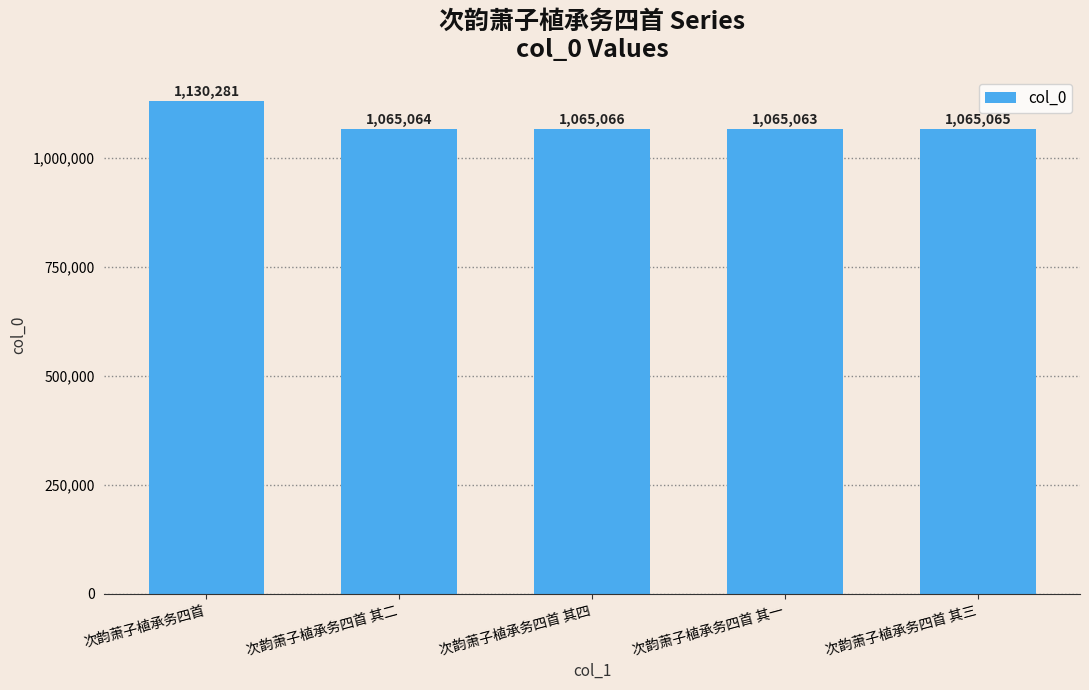

List the labels in order of value, largest first.

次韵萧子植承务四首, 次韵萧子植承务四首 其四, 次韵萧子植承务四首 其三, 次韵萧子植承务四首 其二, 次韵萧子植承务四首 其一